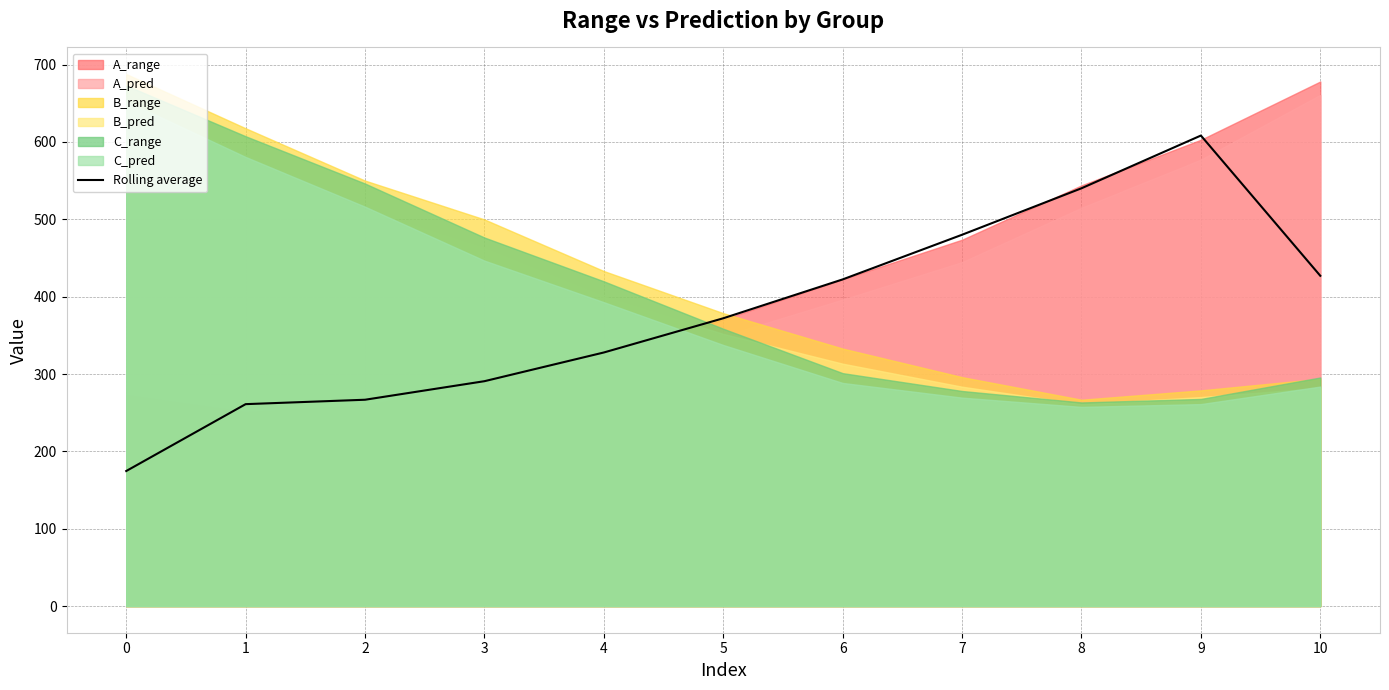

Rank the categories by value from lowest to highest.

0, 1, 2, 3, 4, 5, 6, 10, 7, 8, 9